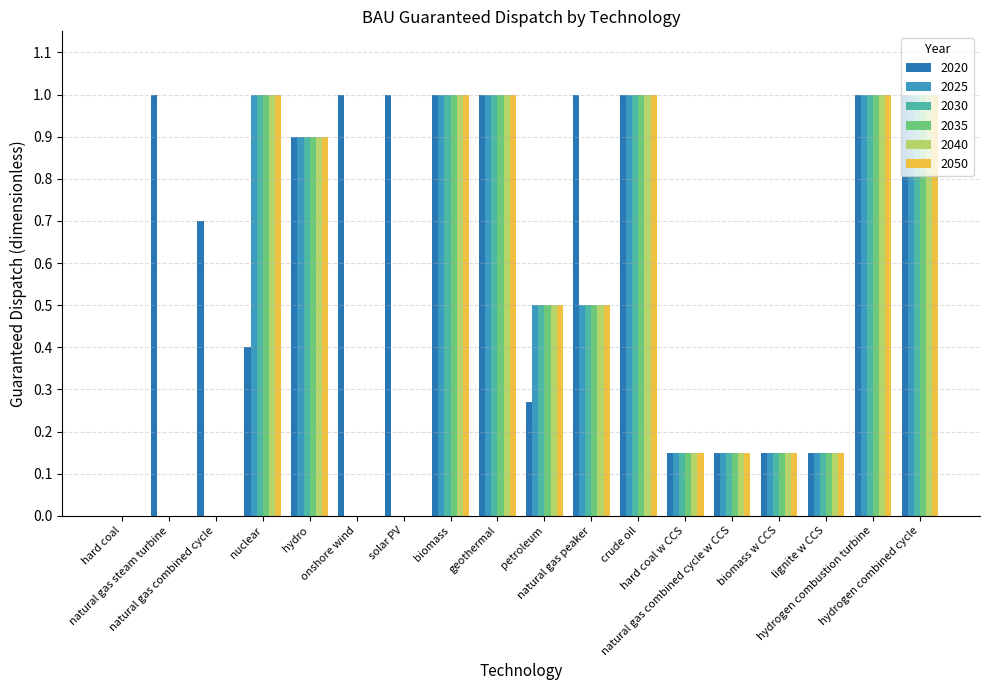

What is the total value across all series at nuclear?

5.4